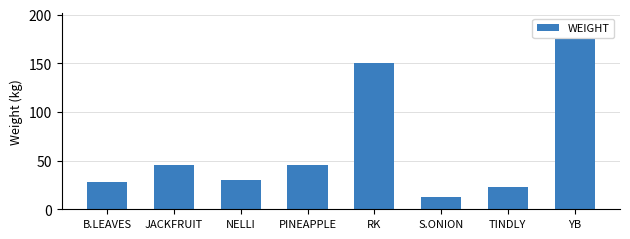

The chart shows a value of 72.2 at PINEAPPLE. True or false?

False